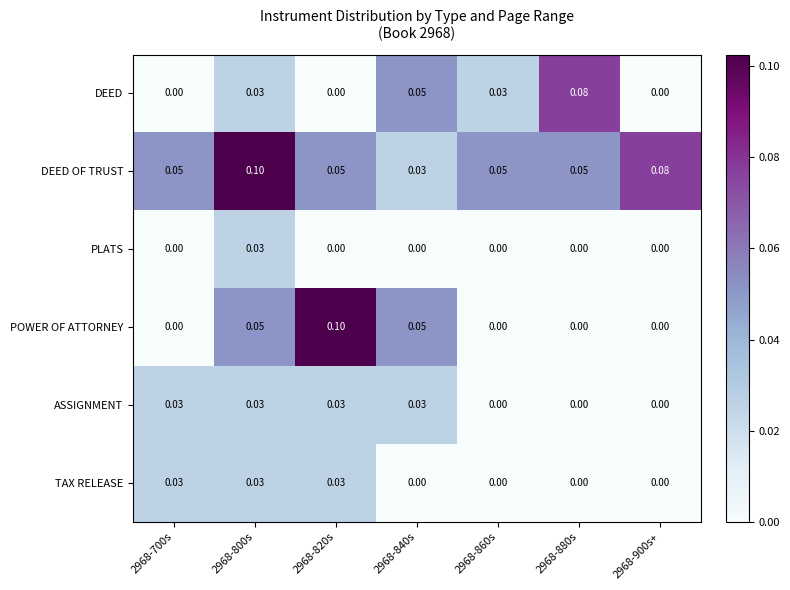

Which series has the largest total across all categories?

DEED OF TRUST